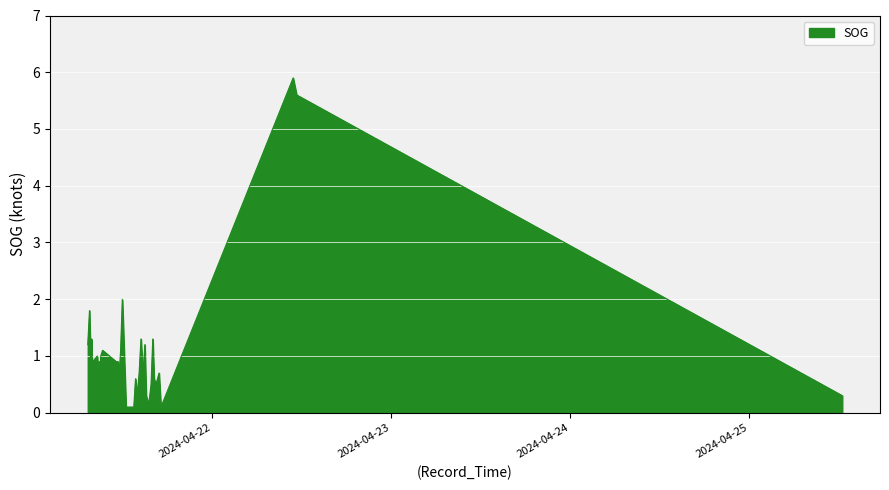

What is the maximum value shown in the chart?

5.9